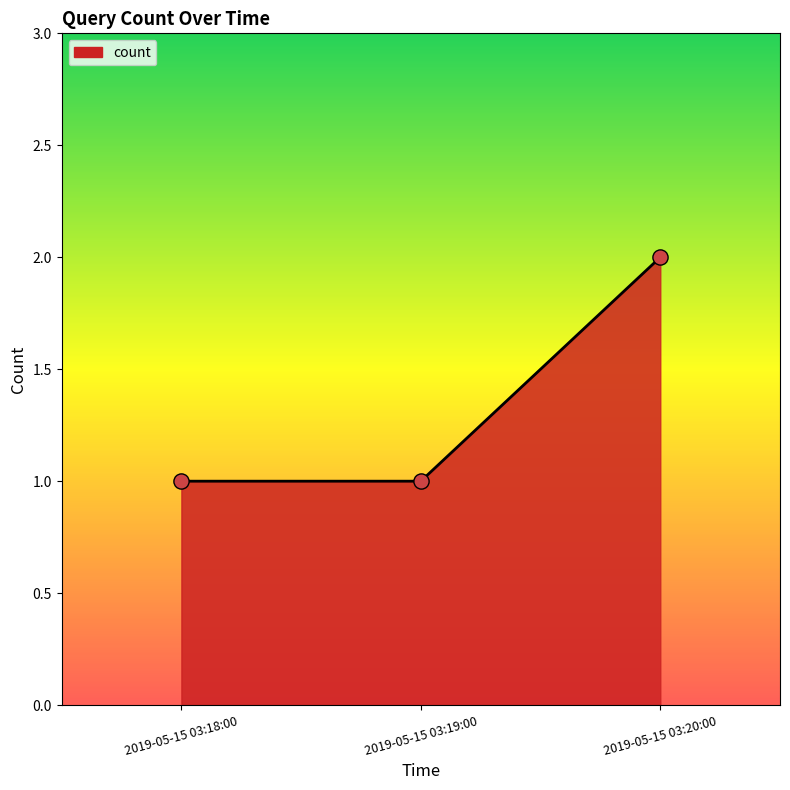

Which has a higher value, 2019-05-15 03:20:00 or 2019-05-15 03:18:00?

2019-05-15 03:20:00